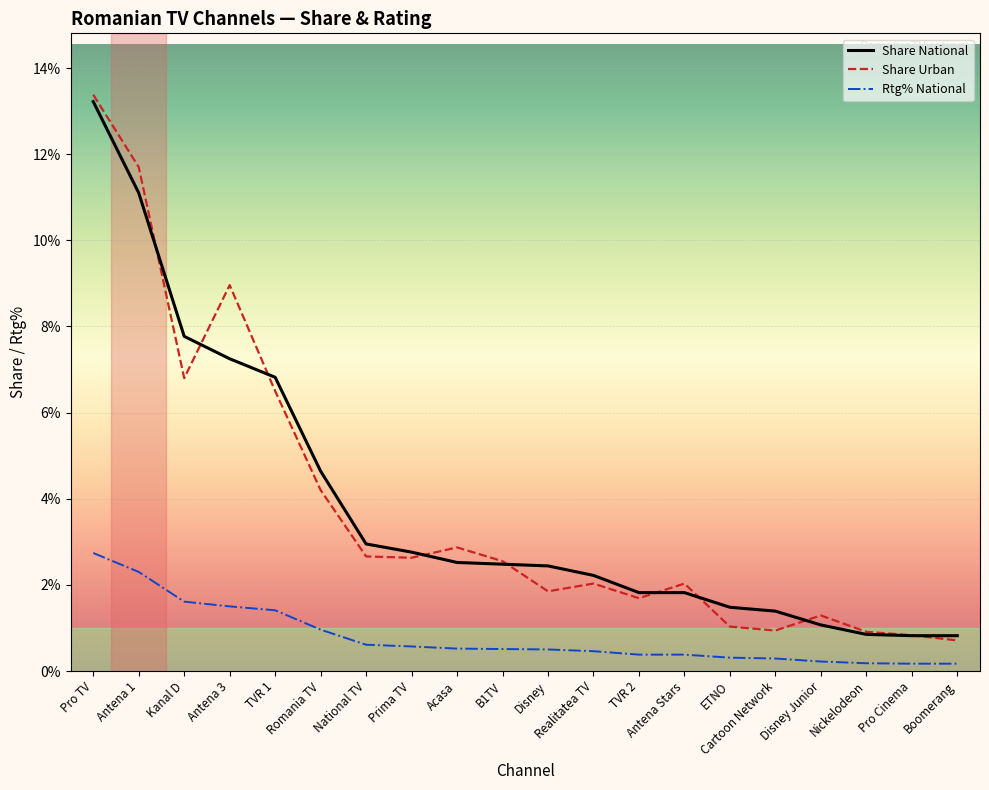

What is the maximum value shown in the chart?

13.4